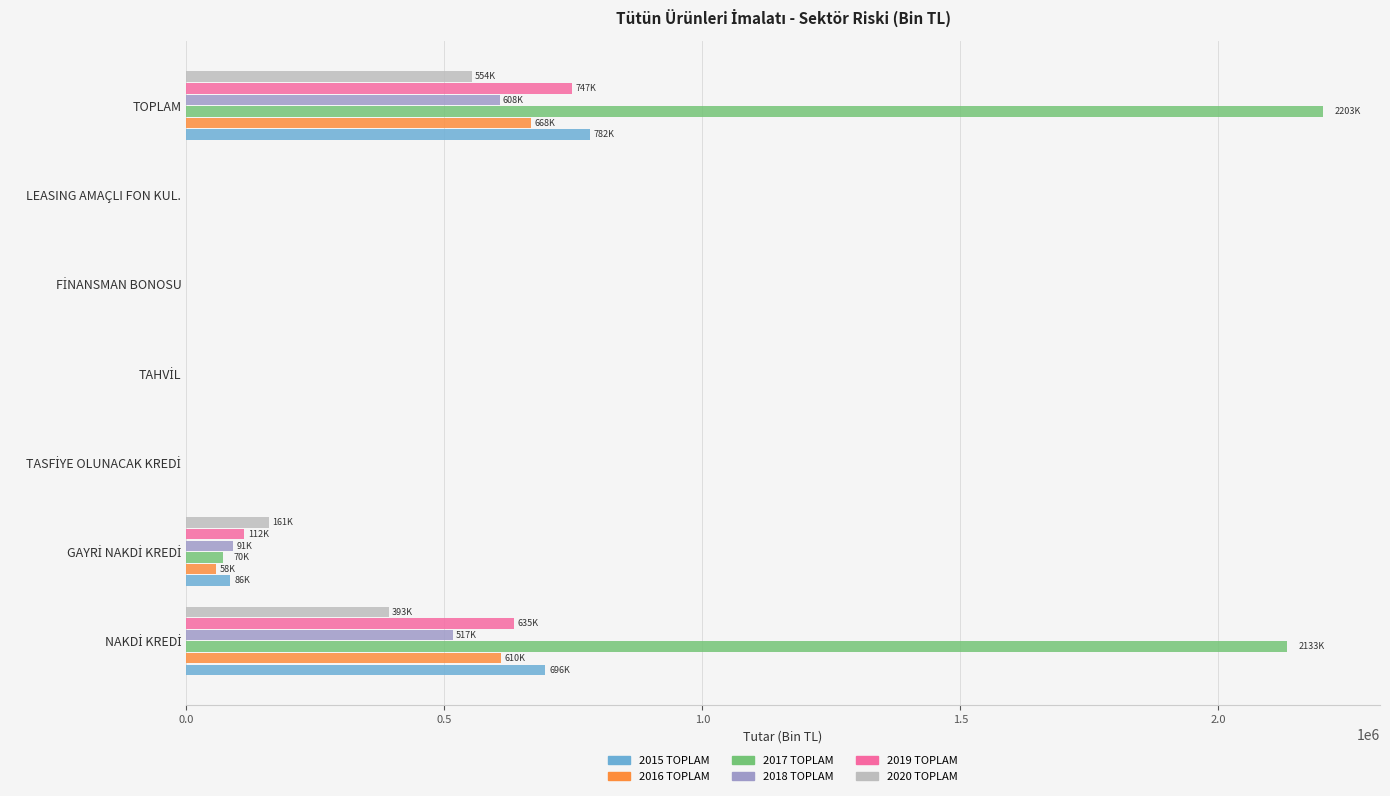

Which category has the highest value in the 2020 TOPLAM series?

TOPLAM